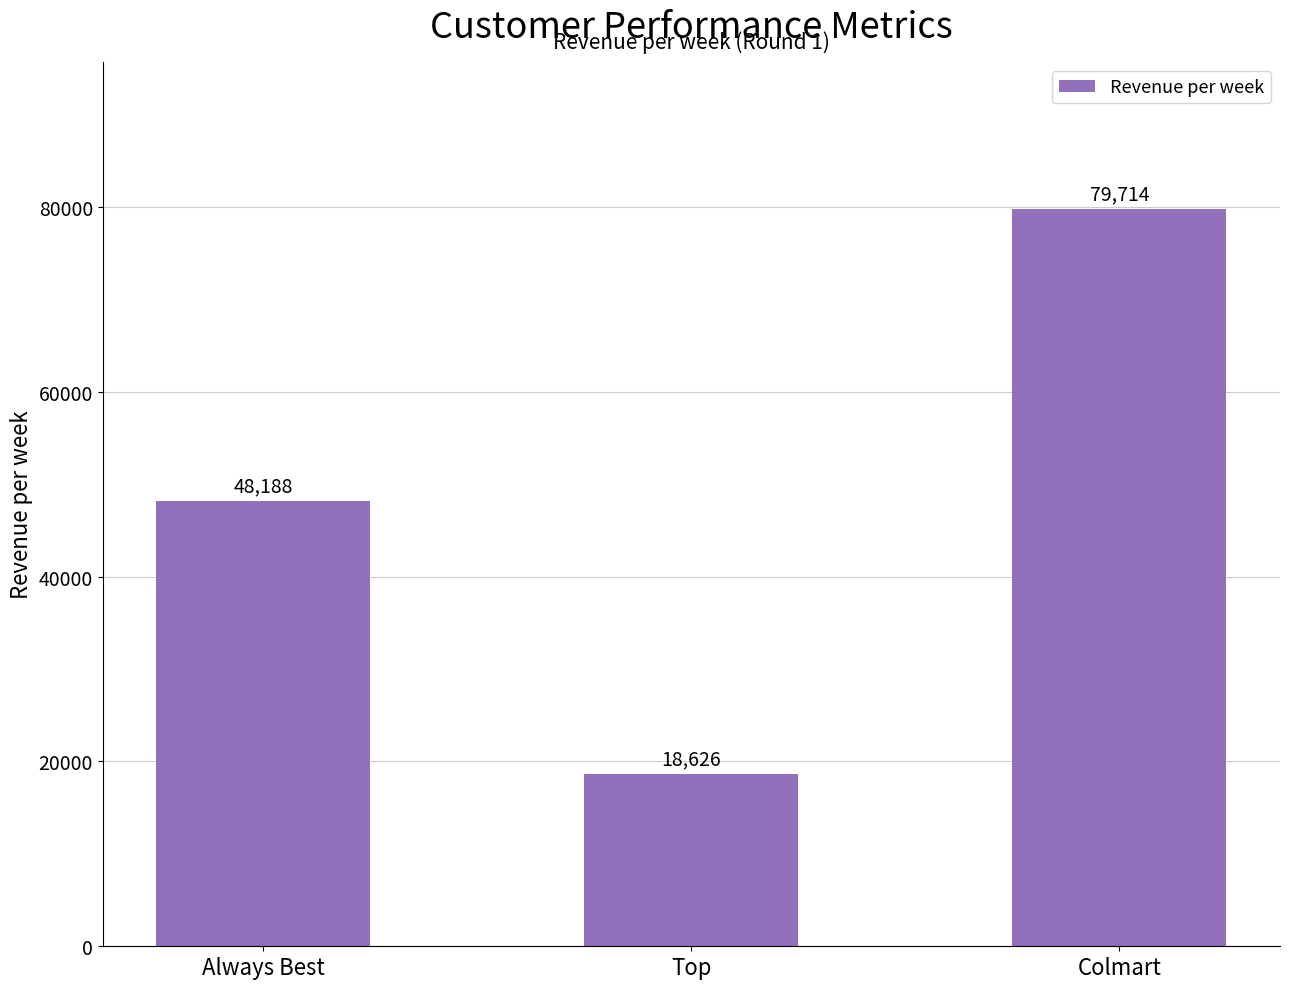

How many bars are there in total?

3